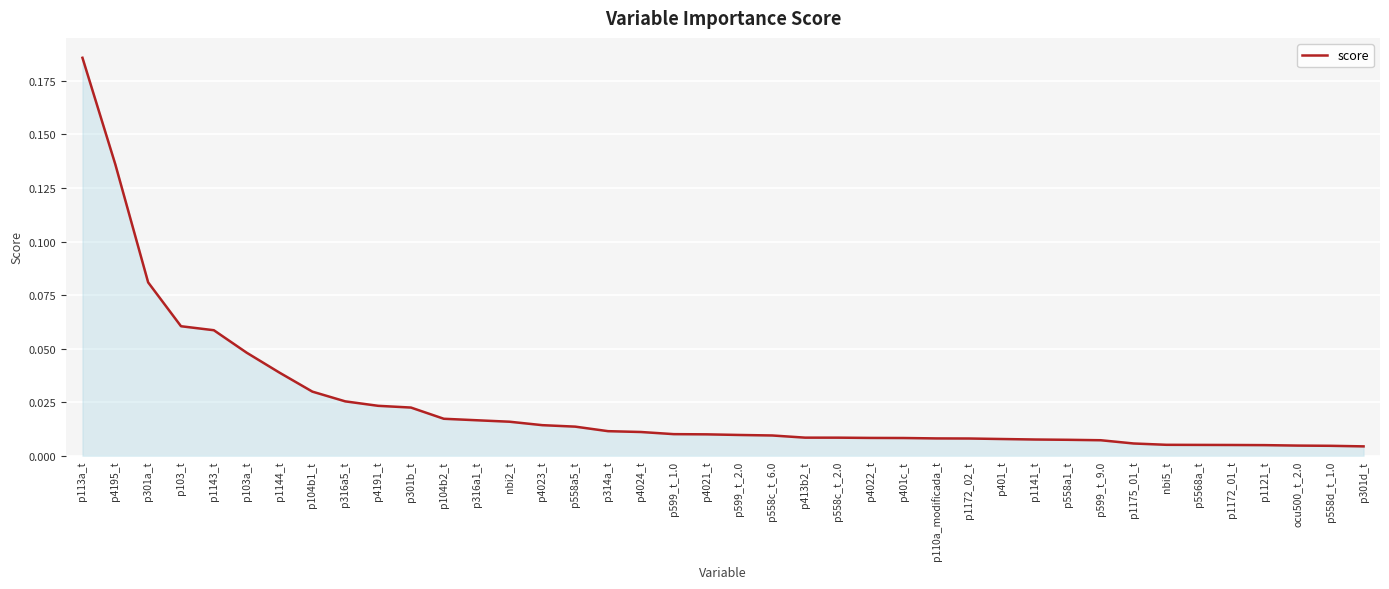

Which label corresponds to the largest value in the chart?

p113a_t